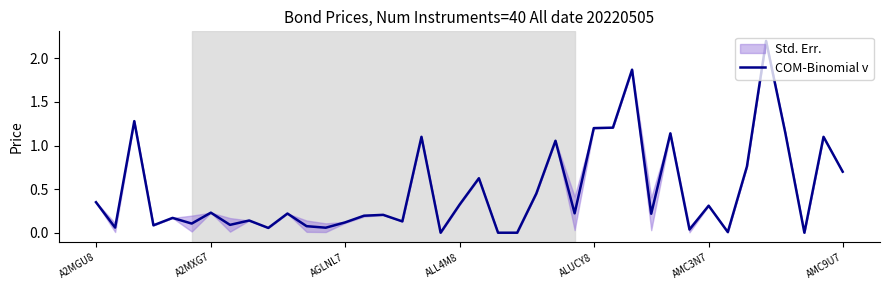

The value at 12 is 0.1. True or false?

False